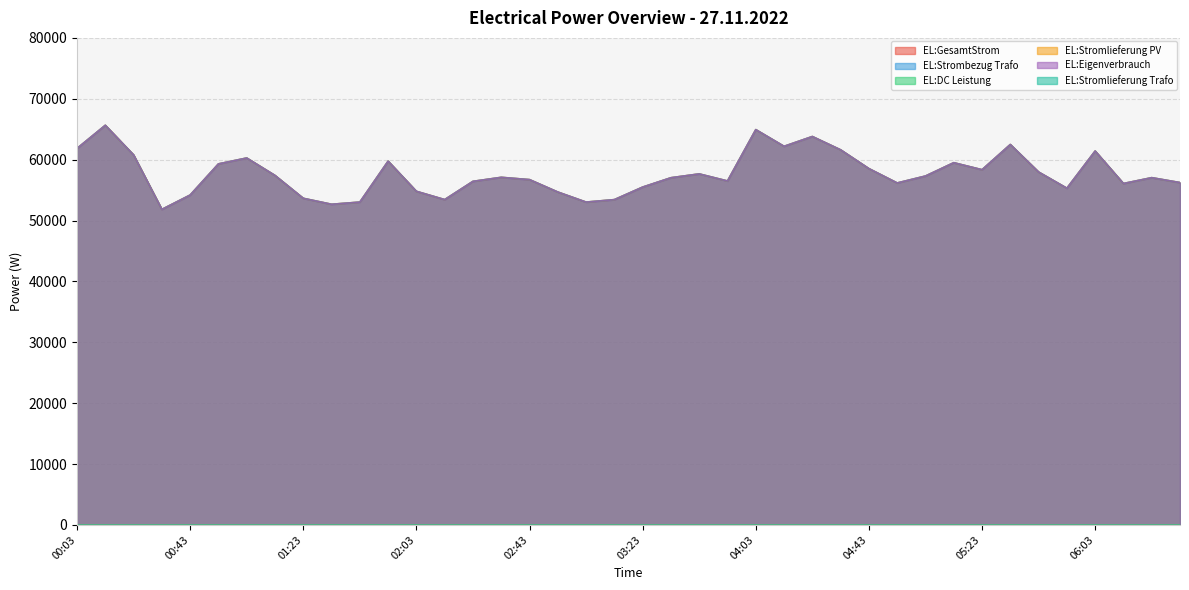

Which series has the widest spread of values?

EL:GesamtStrom